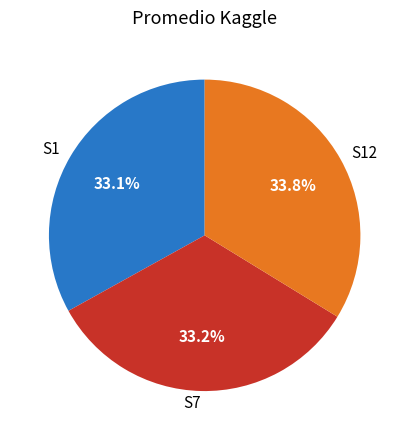

What is the largest slice in the pie chart?

S12